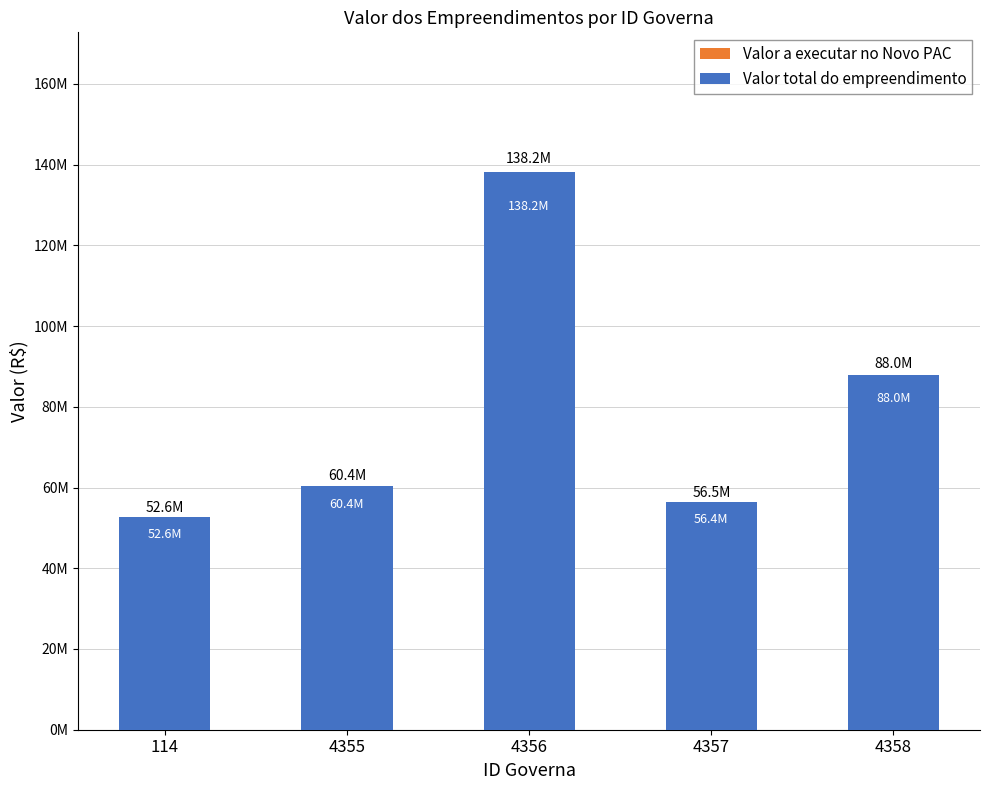

Which category has the lowest value in the Valor a executar no Novo PAC series?

114